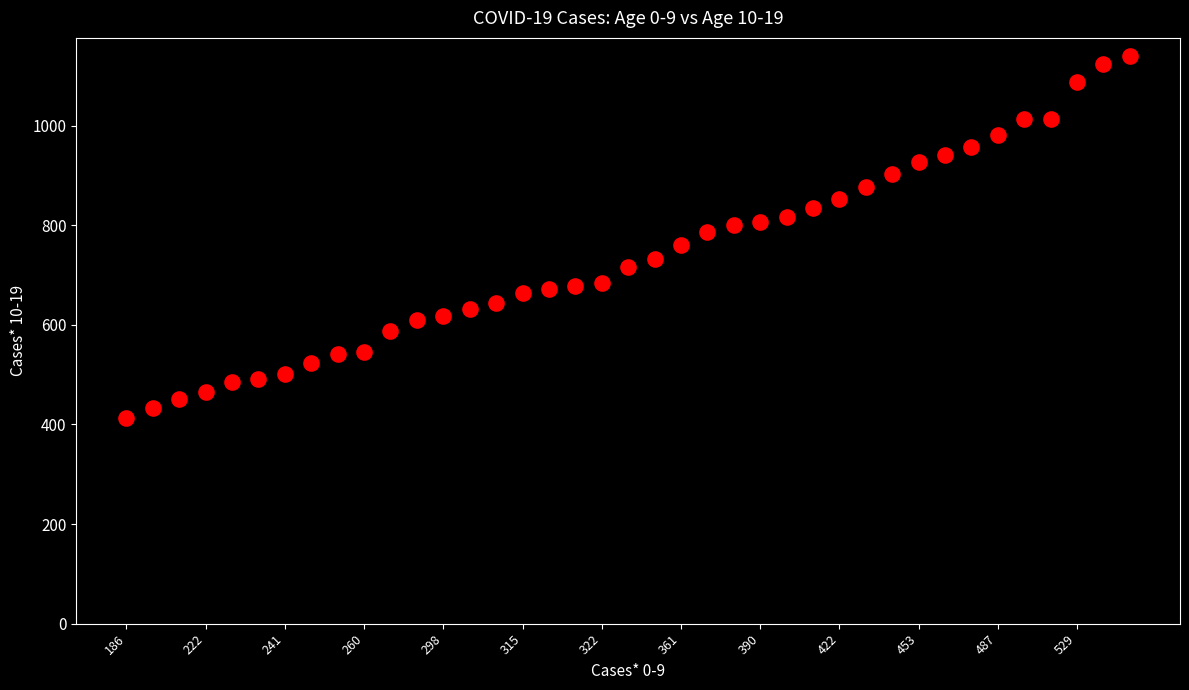

What is the range of Y values (max minus min)?

726